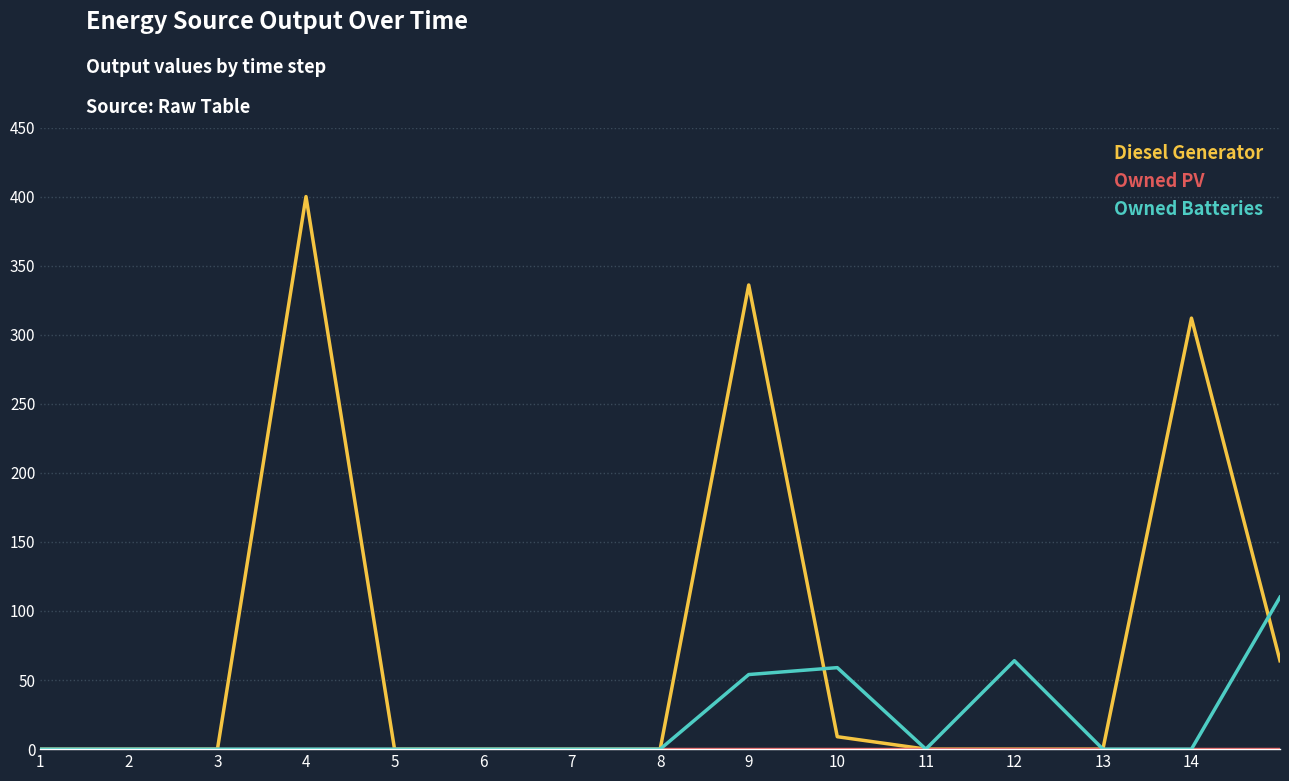

At how many categories does at least one series exceed 10?

6